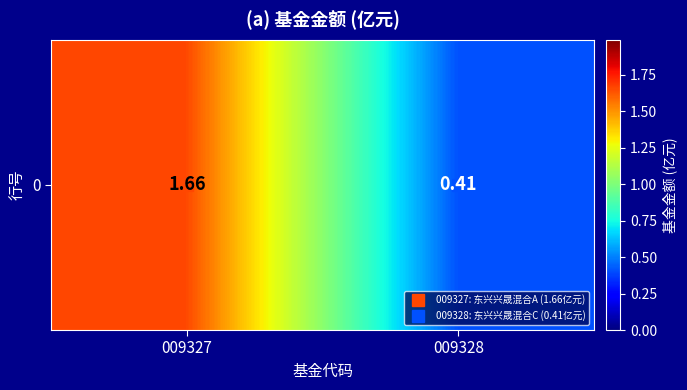

How many series are shown in this chart?

1